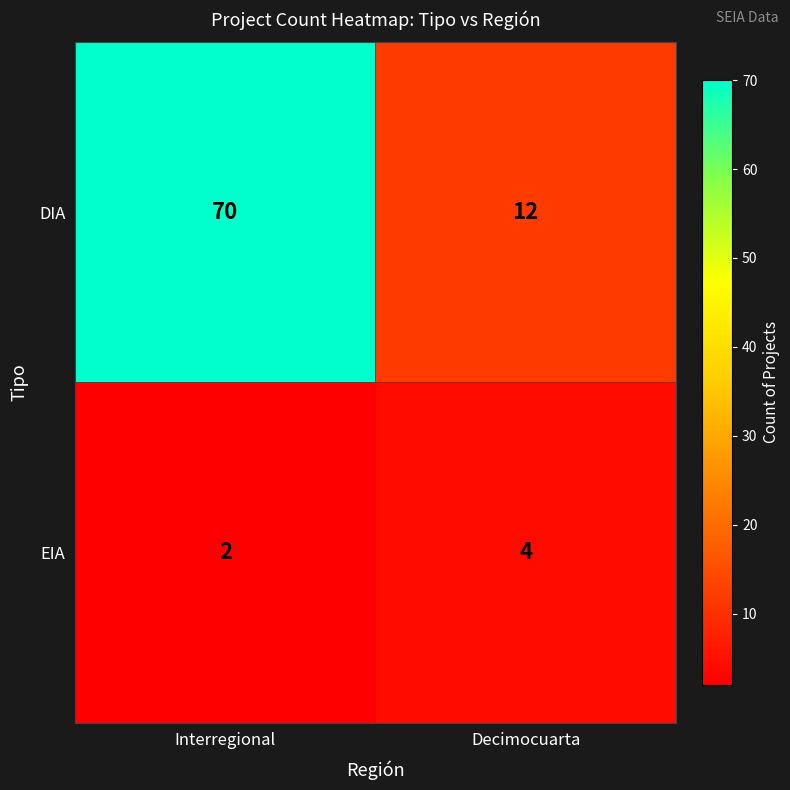

Reading left to right, extract all data points from this chart.

DIA: 70	12
EIA: 2	4